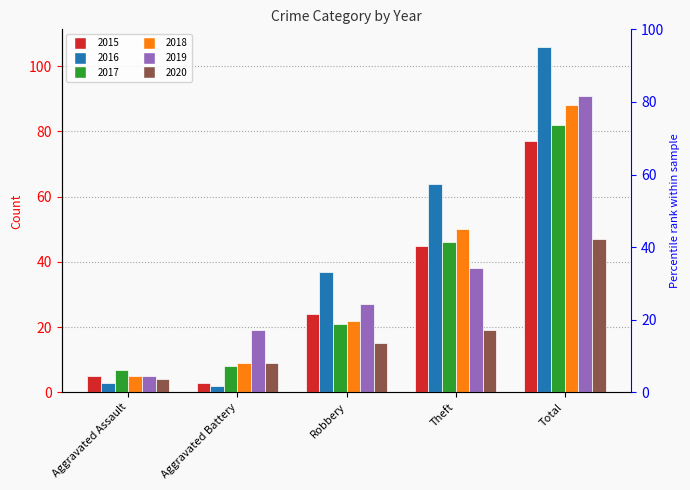

What is the spread (max minus min) of values at Theft?

45